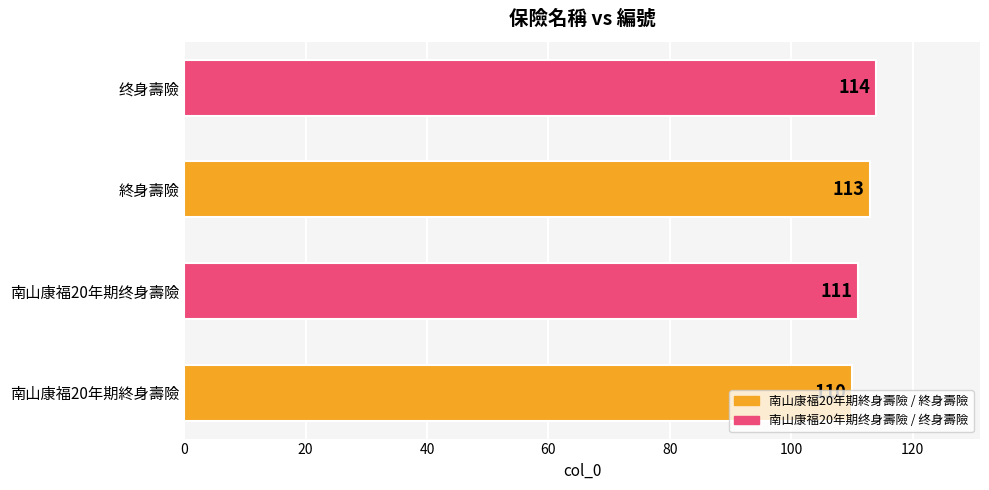

What is the change in value from 南山康福20年期终身壽險 to 终身壽險?

+3